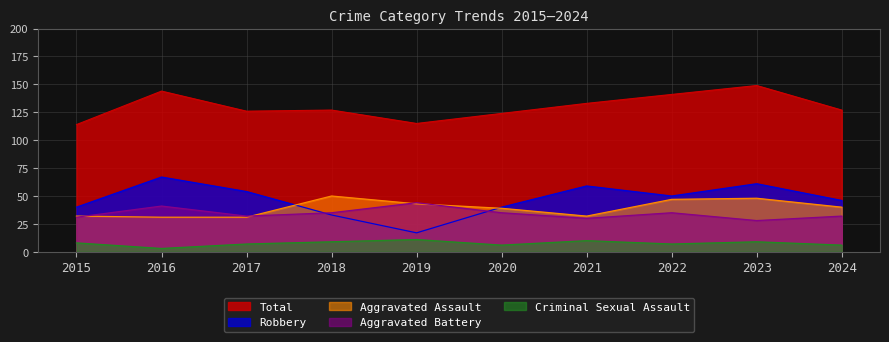

At which label does Total first exceed 127?

2016